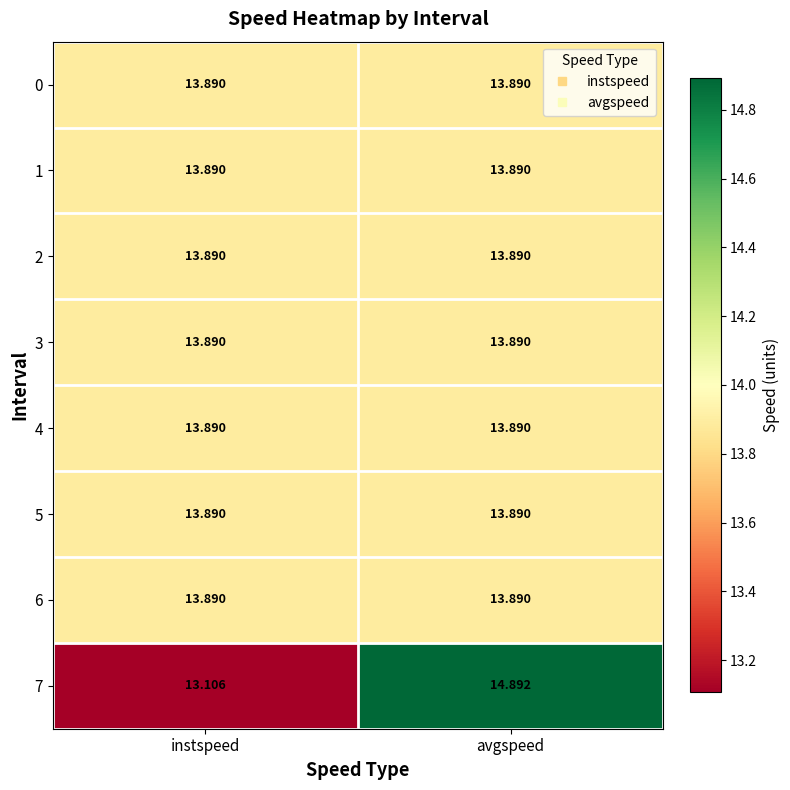

Where does the 7 series first go above 14?

avgspeed